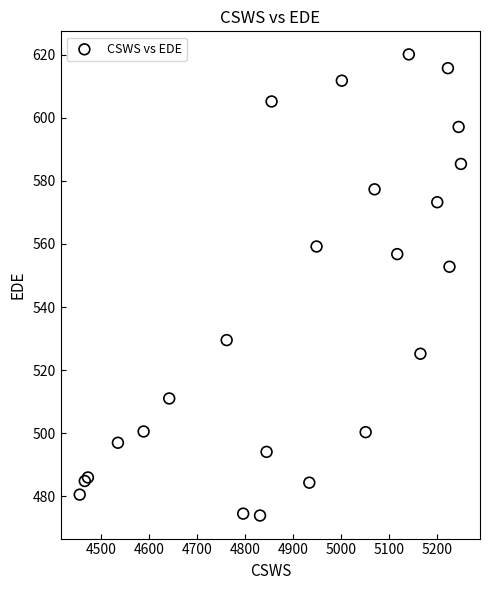

What Y value in the scatter plot is closest to 547?

552.8